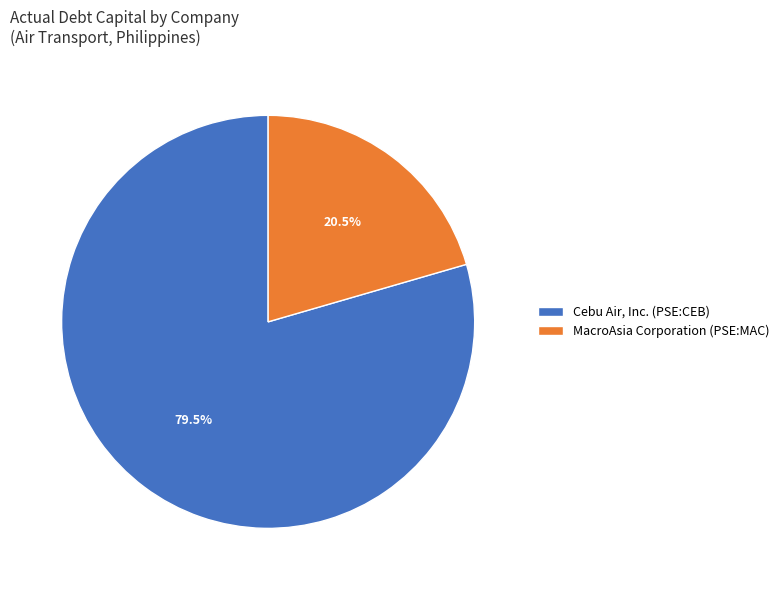

Which slice is the smallest?

MacroAsia Corporation (PSE:MAC)